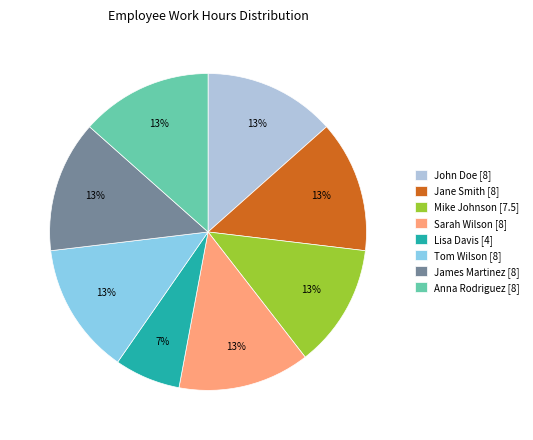

True or false: Lisa Davis [4] accounts for 1% of the total.

False